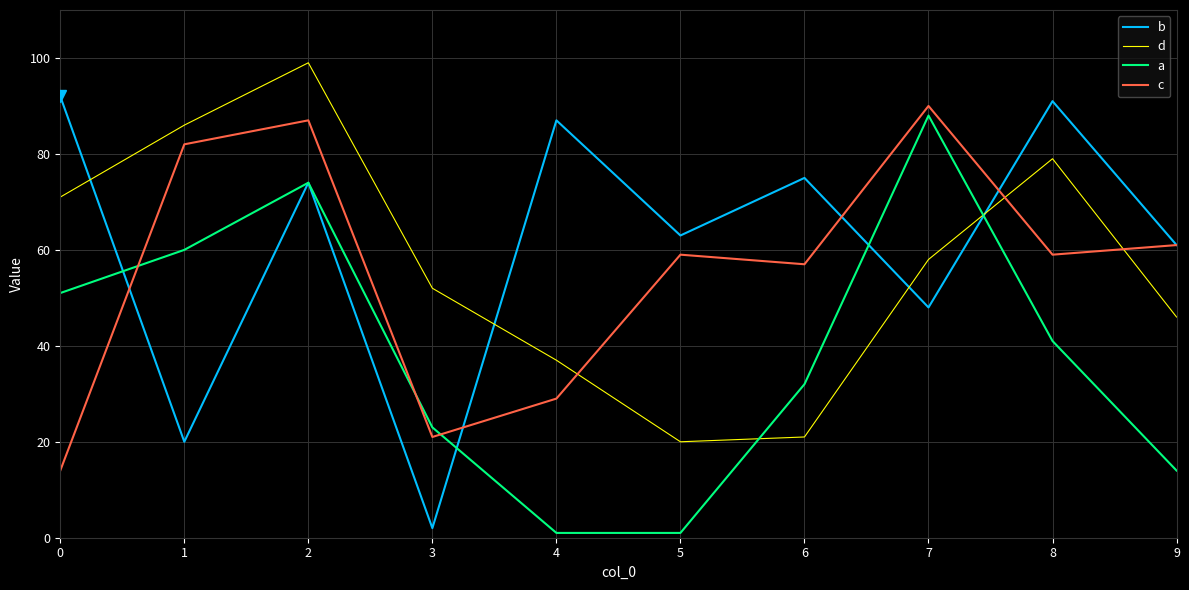

Is it true that b equals 48 at 7?

True